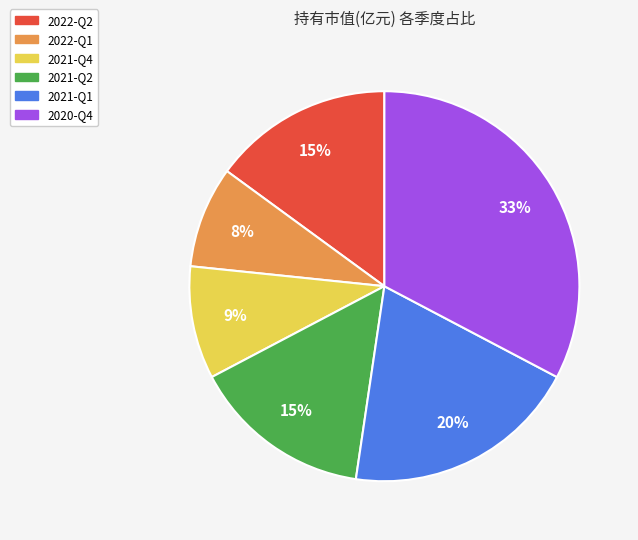

Is the sum of 2021-Q1 and 2022-Q1 greater than half?

No